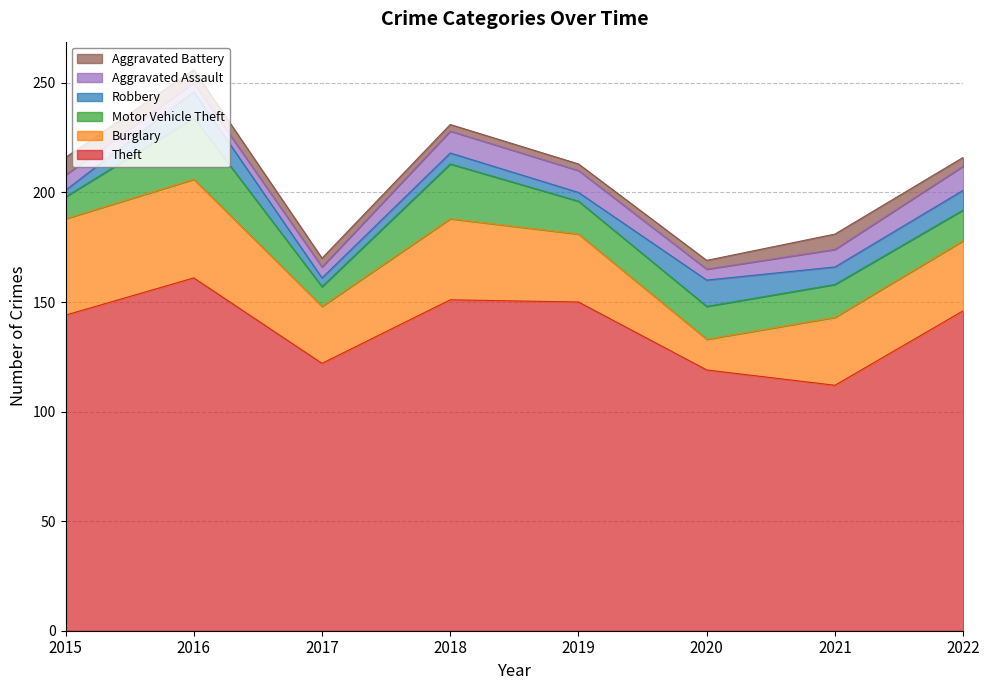

What is the difference between the maximum and second lowest values in the Burglary series?

19